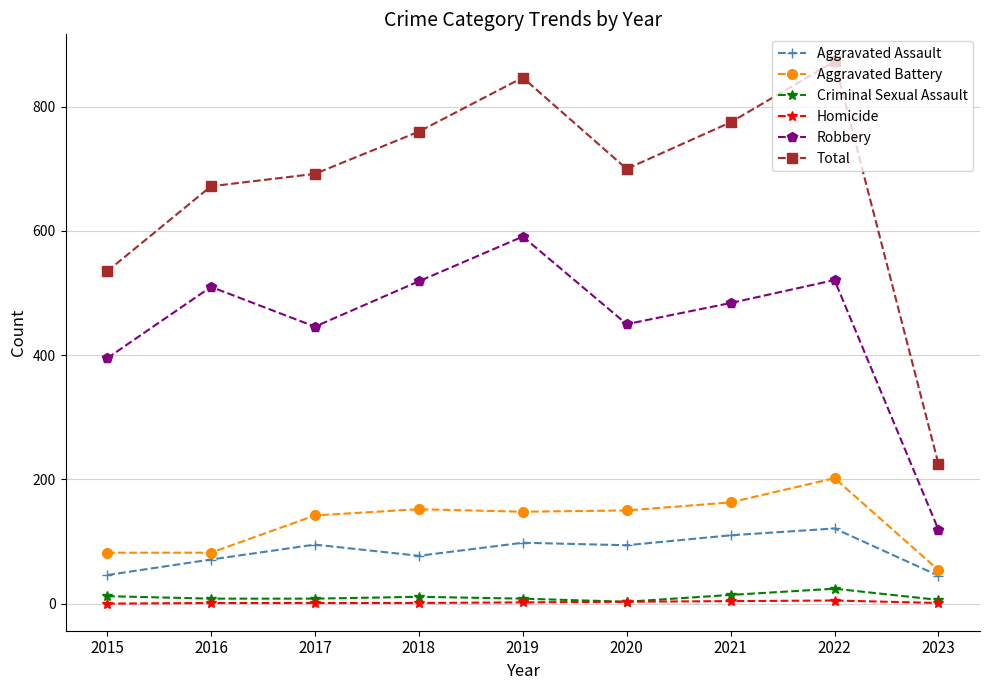

What is the highest value of the Criminal Sexual Assault series?

24